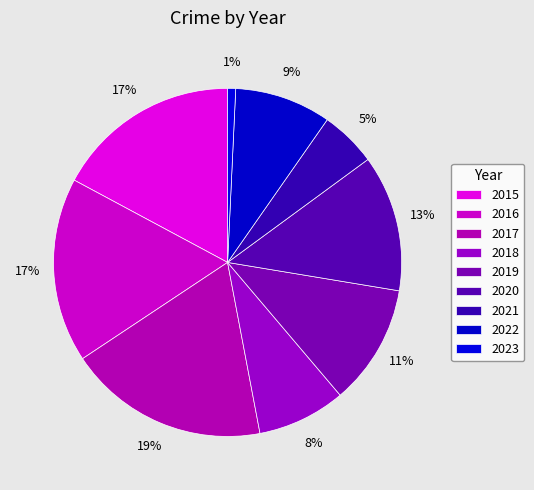

Is there any slice that represents more than half of the pie?

No